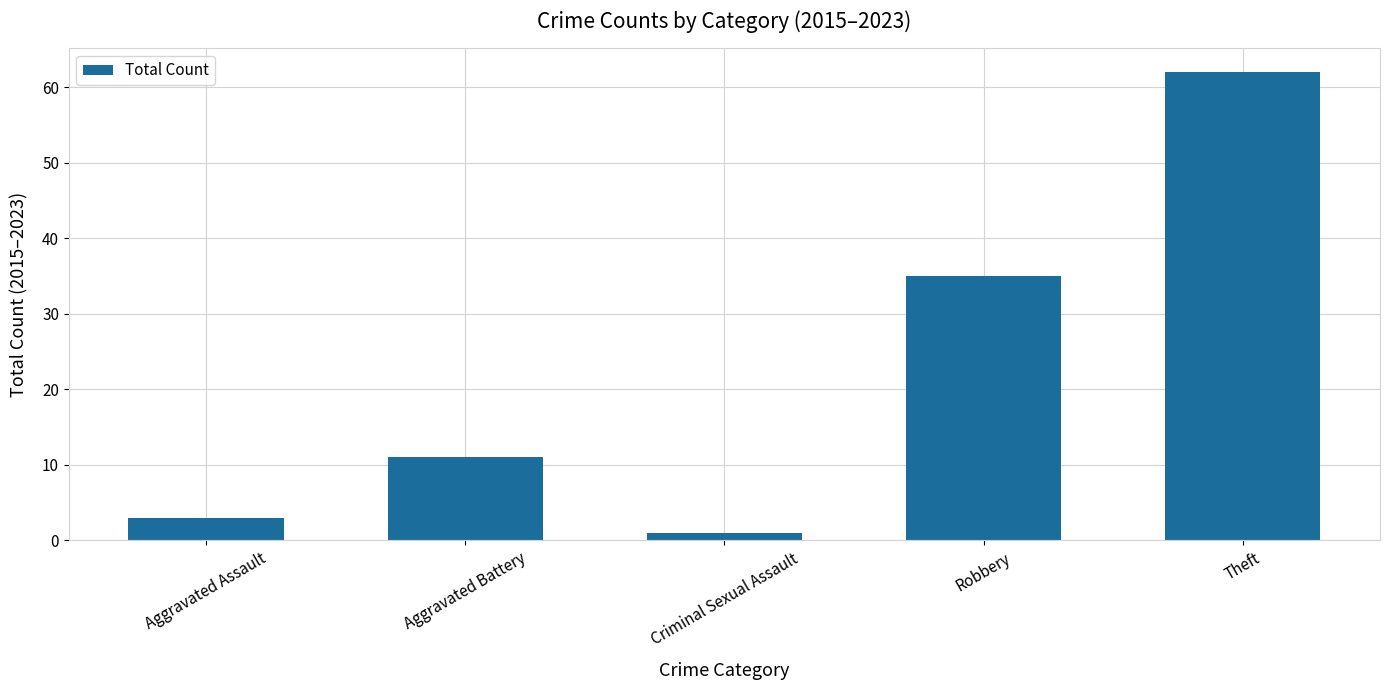

Does the chart contain any negative values?

No